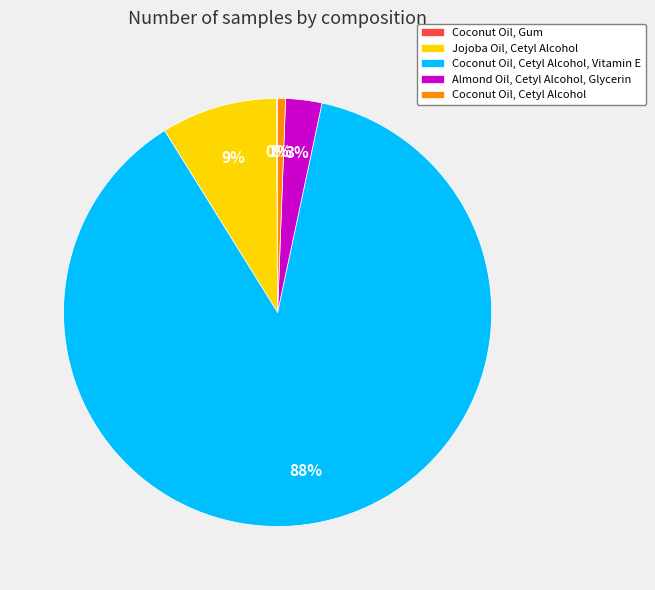

Is it true that Coconut Oil, Cetyl Alcohol, Vitamin E is 88% of the pie?

True